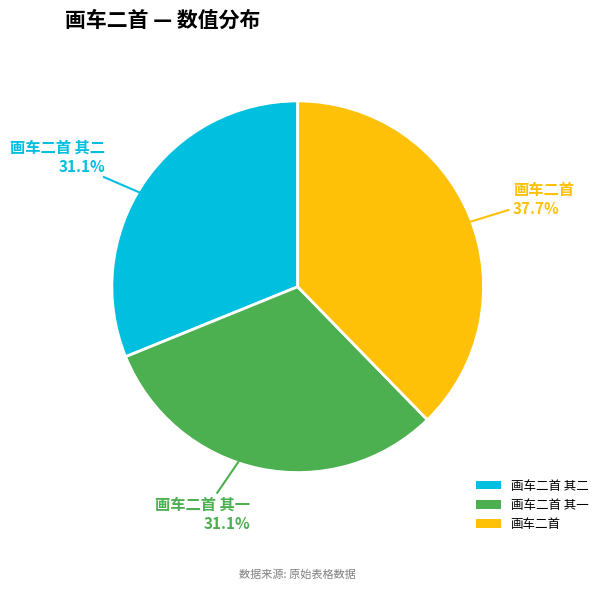

How many segments does this pie chart have?

3